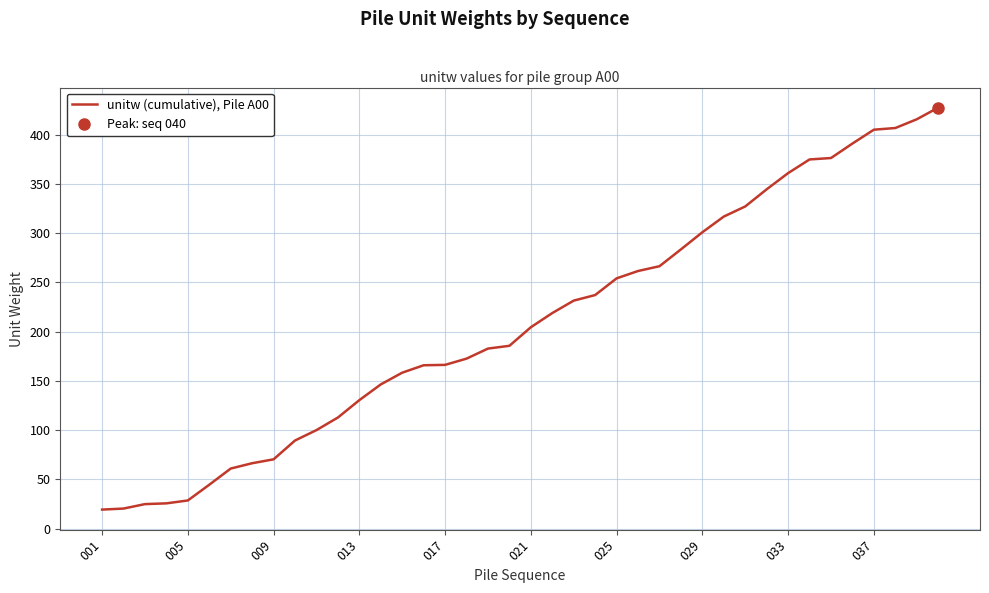

What is the minimum value for unitw (cumulative), Pile A00?

19.3